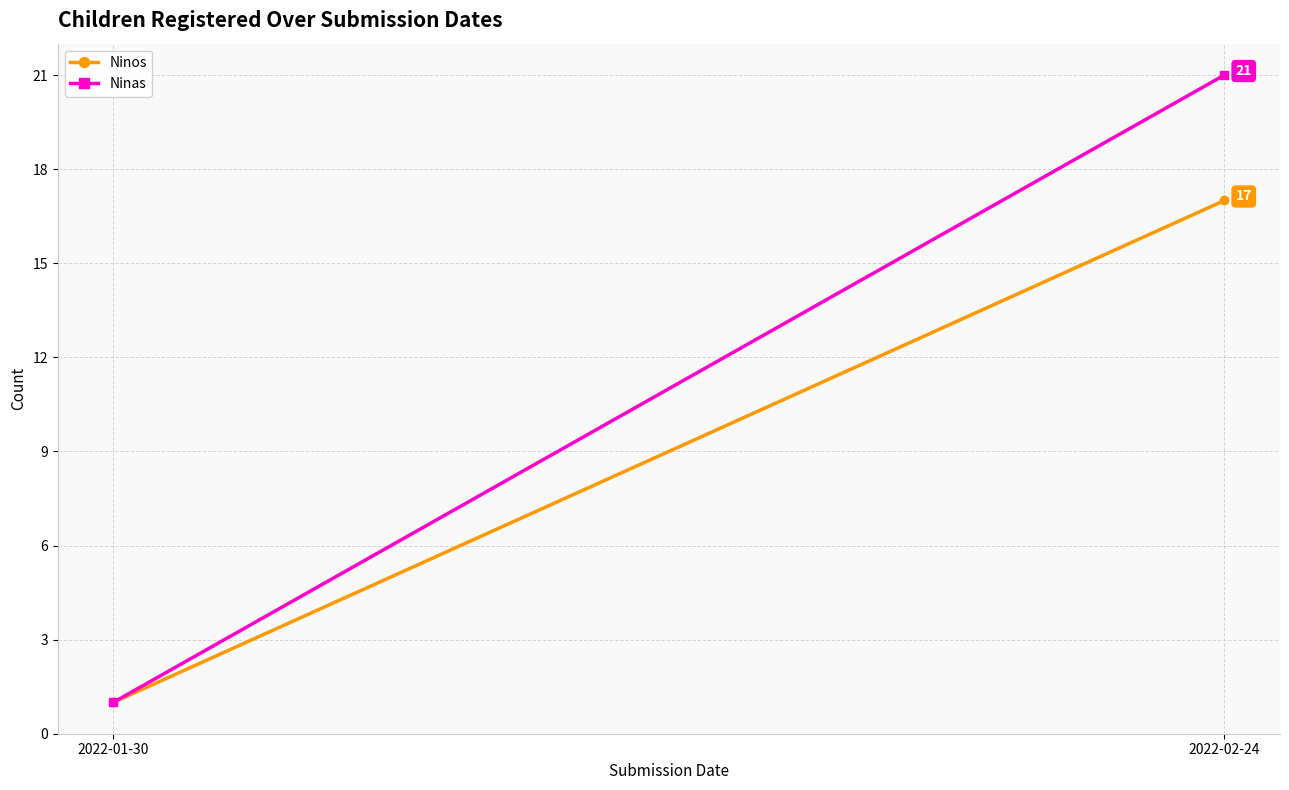

Reading right to left, list all the values displayed in this chart.

Ninos: 17	1
Ninas: 21	1